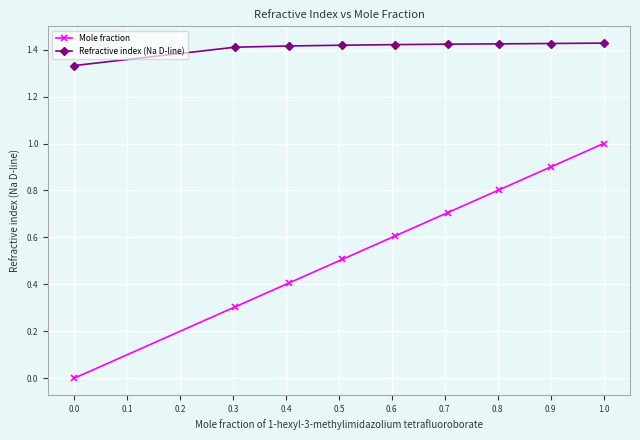

Which series has the largest range (max minus min)?

Mole fraction